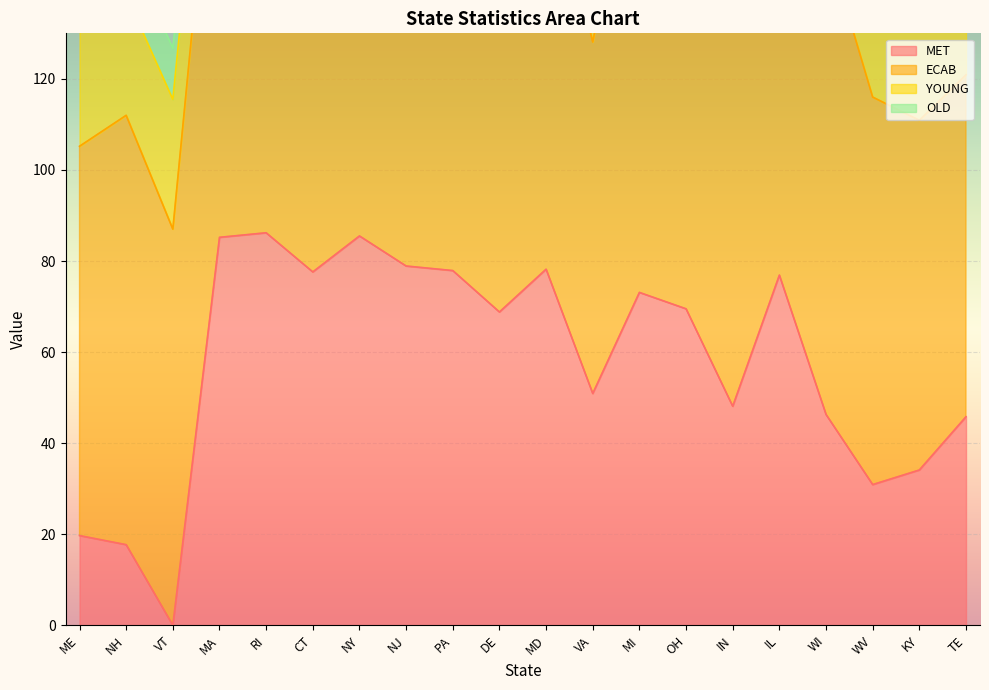

Reading right to left, transcribe all the data shown in this chart.

MET: 45.8	34.1	30.9	46.3	76.9	48.1	69.5	73.1	50.9	78.2	68.8	77.9	78.9	85.5	77.6	86.2	85.2	0.0	17.7	19.7
ECAB: 75.1	76.8	85.1	104.3	120.9	110.8	111.8	108.4	77.2	93.4	116.1	103.1	117.9	111.5	121.6	94.9	107.5	87.0	94.3	85.5
YOUNG: 28.9	29.4	30.0	27.4	25.4	27.5	26.9	28.0	28.8	27.5	26.4	25.7	24.8	24.0	25.2	25.3	25.1	28.5	26.4	29.6
OLD: 8.7	9.6	9.3	10.2	9.7	9.6	9.2	8.2	7.3	7.3	8.0	10.0	9.2	10.1	9.6	10.4	11.1	11.2	11.2	11.0